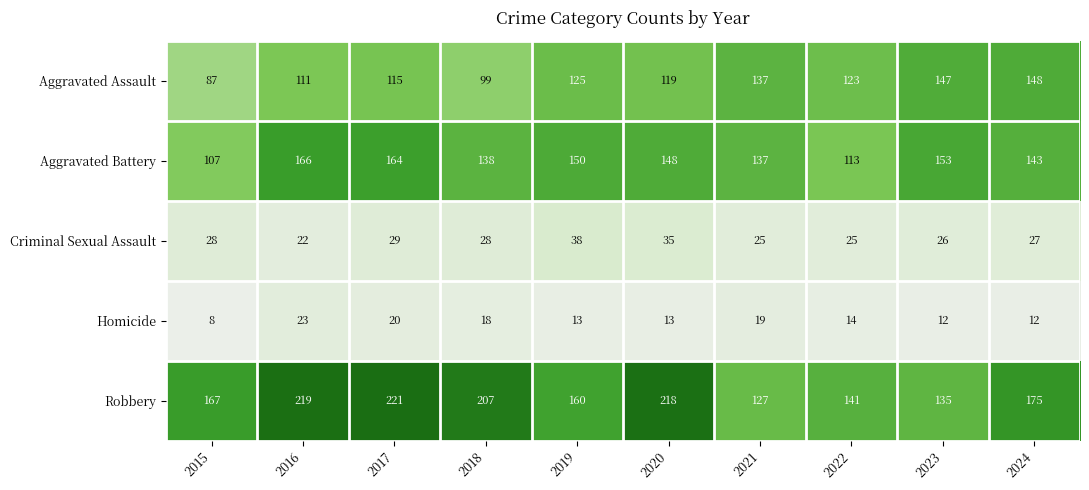

Which series has the largest total across all categories?

Robbery